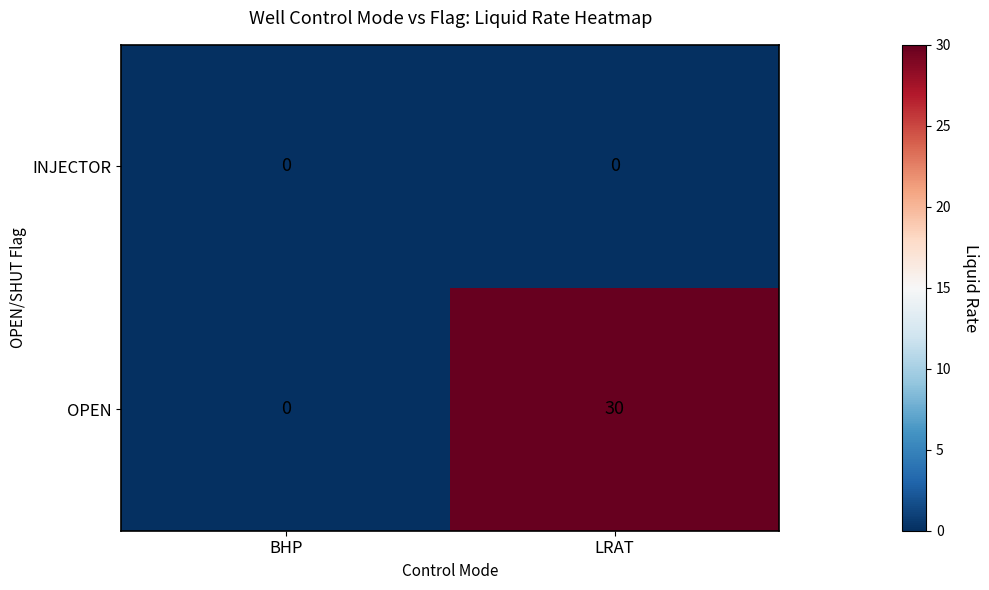

At which label is OPEN closest to 15?

BHP